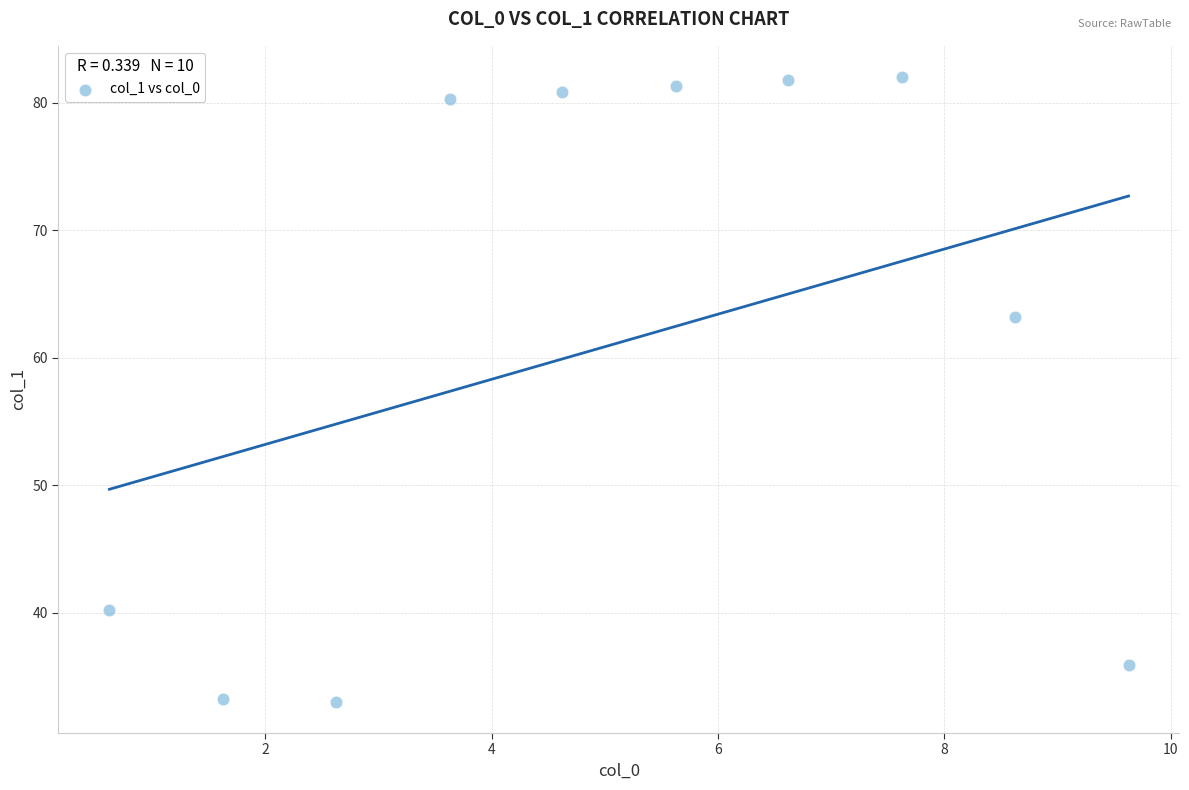

What is the range of Y values (max minus min)?

49.0